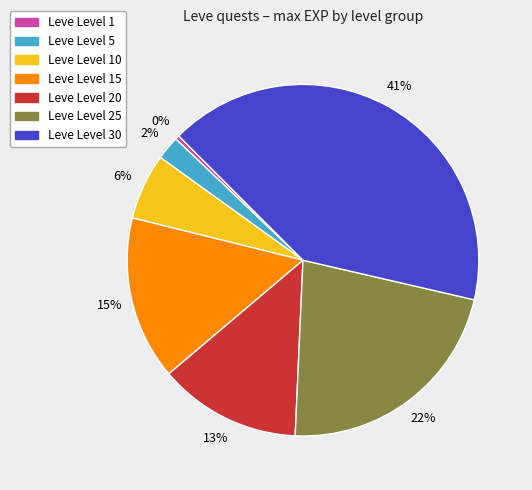

How many slices are in this pie chart?

7